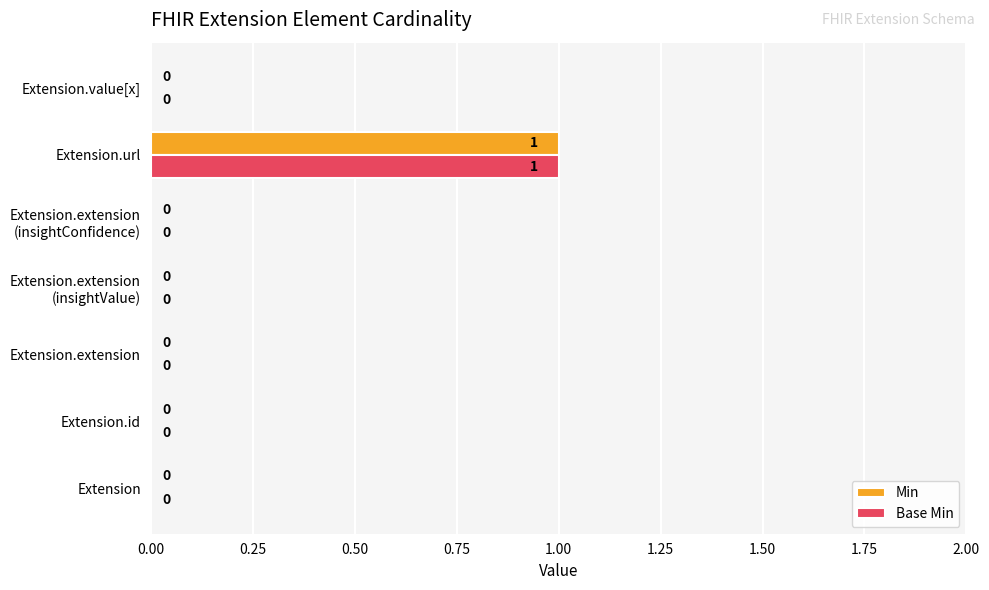

The value of Min at Extension is 1. True or false?

False